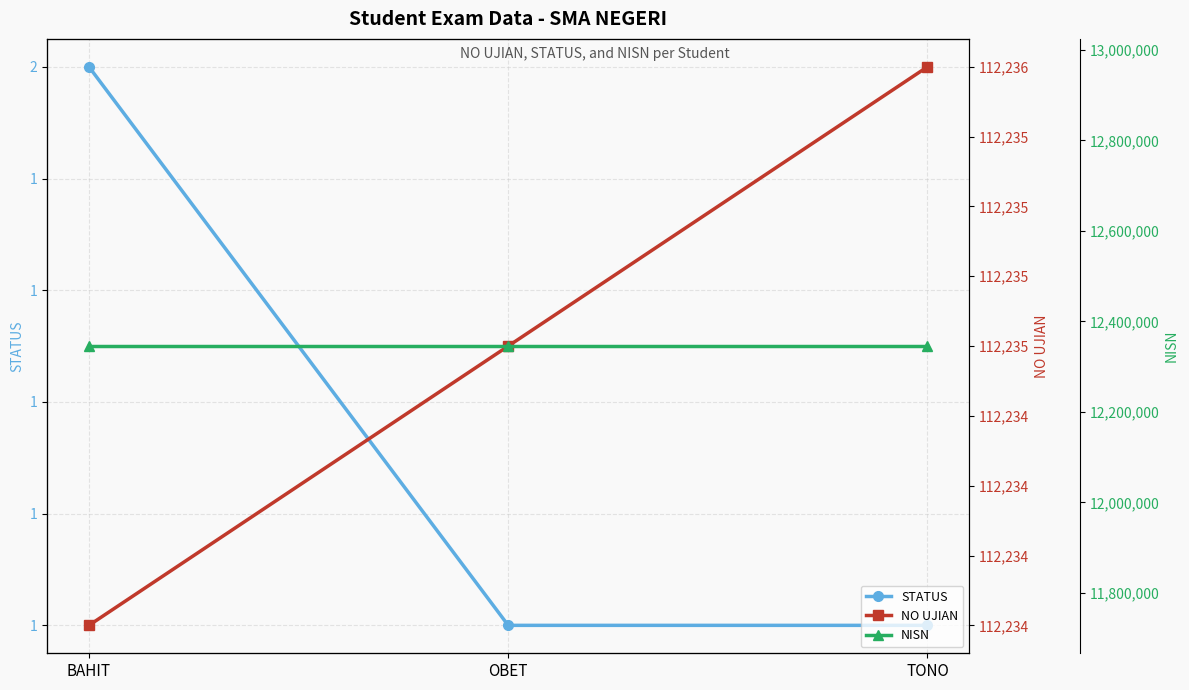

What is the value of the NISN point at the 1st from the left?

12345568